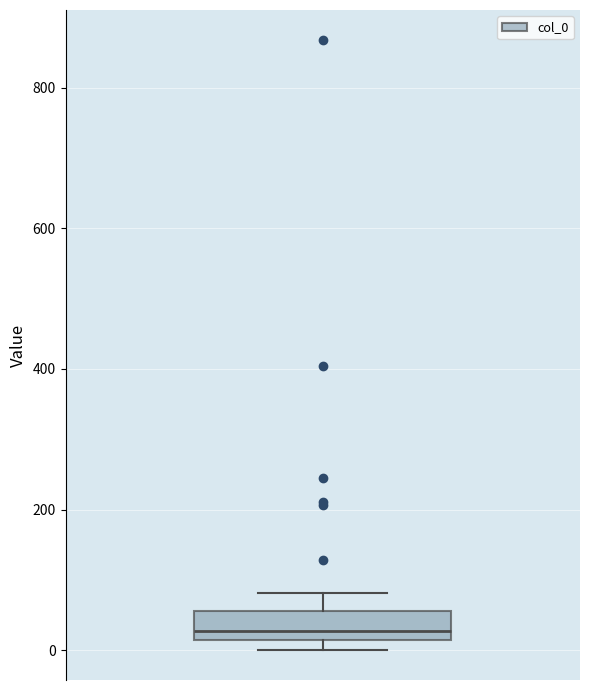

Where is the lower edge of the box on the y-axis? The values are not printed on the chart, so give them approximately, as read against the axis.

20